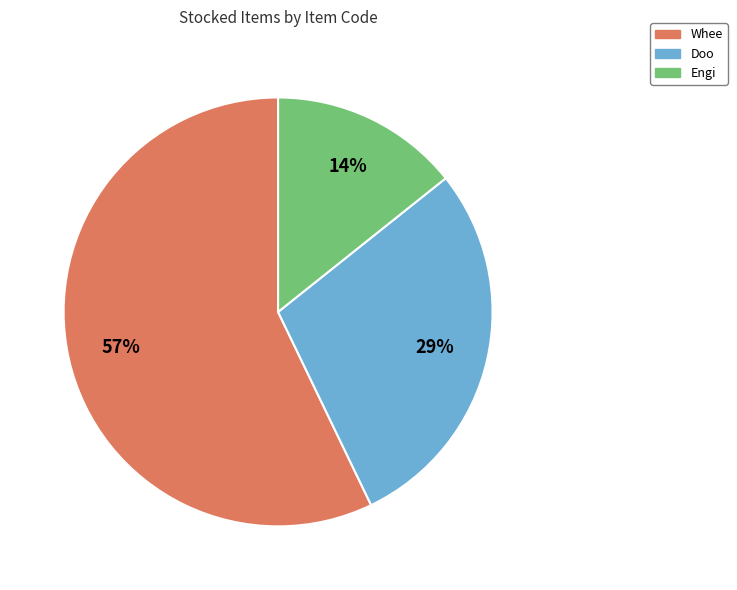

Is it true that Doo is 15% of the pie?

False